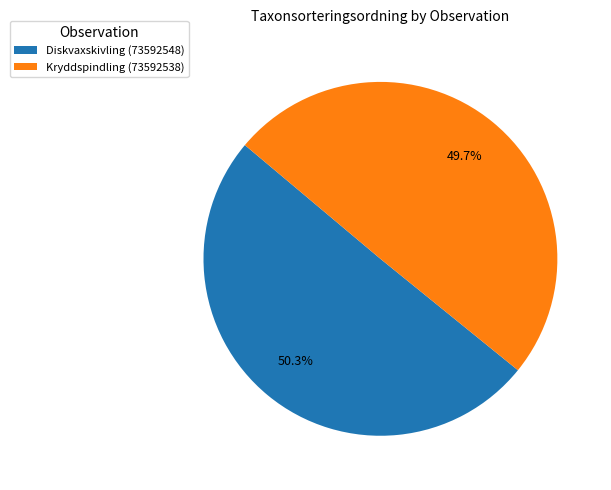

The Kryddspindling (73592538) slice represents 65% of the pie. True or false?

False